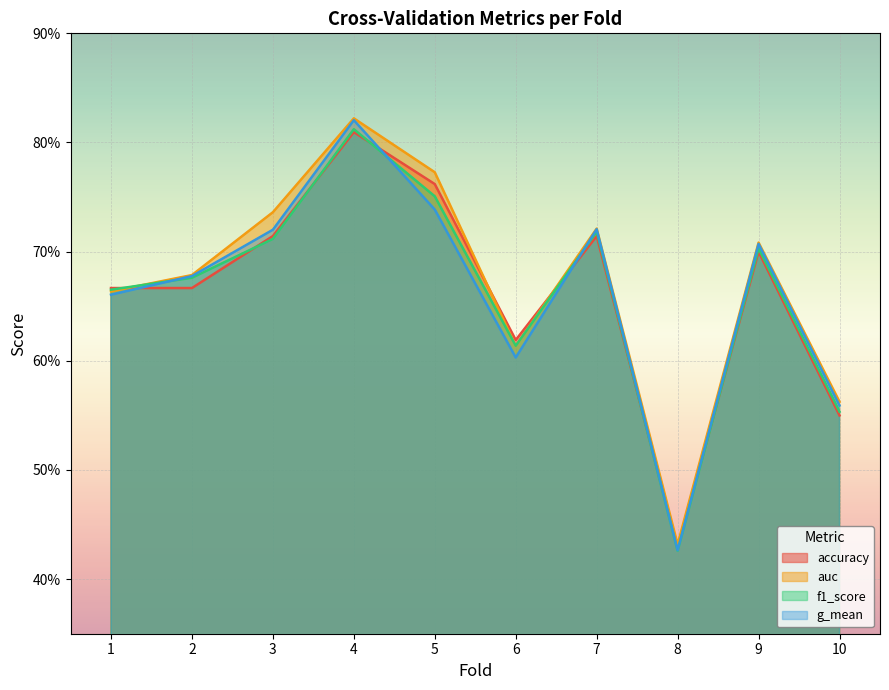

At which label is g_mean closest to 0?

8